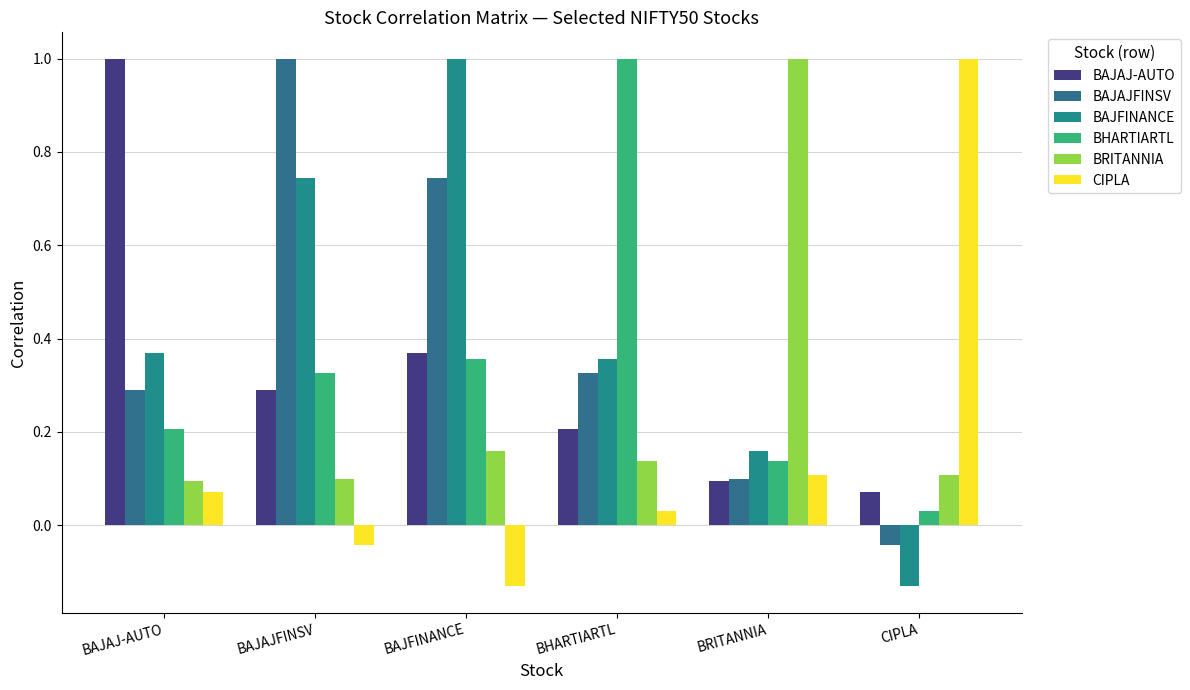

What are all the series names shown in the legend?

BAJAJ-AUTO, BAJAJFINSV, BAJFINANCE, BHARTIARTL, BRITANNIA, CIPLA